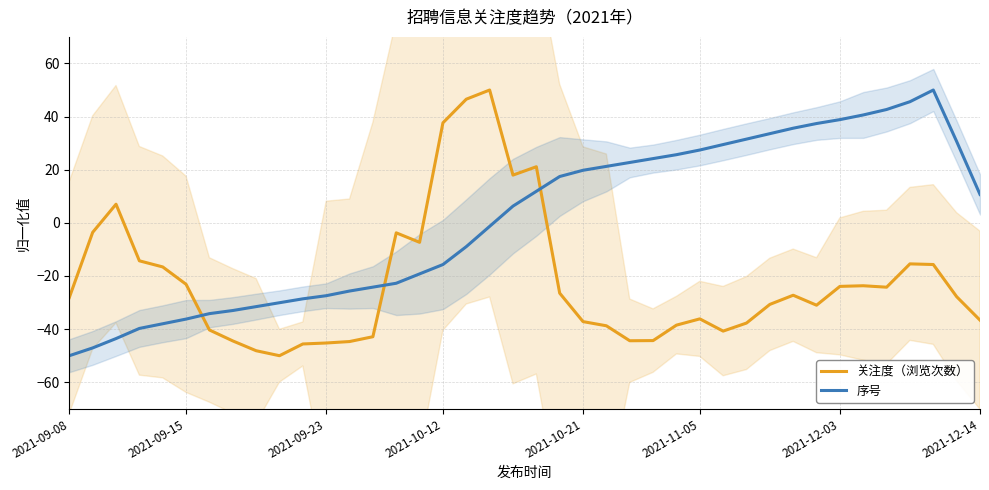

How many values in 关注度（浏览次数） are below zero?

34